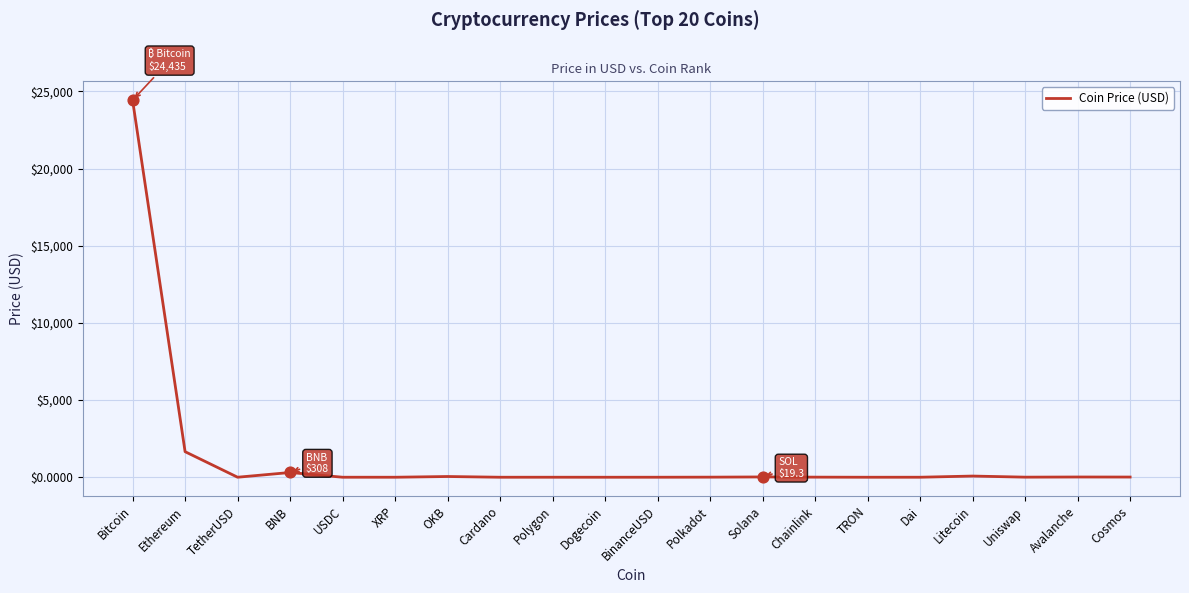

What is the change in value from Dogecoin to Litecoin?

+76.5